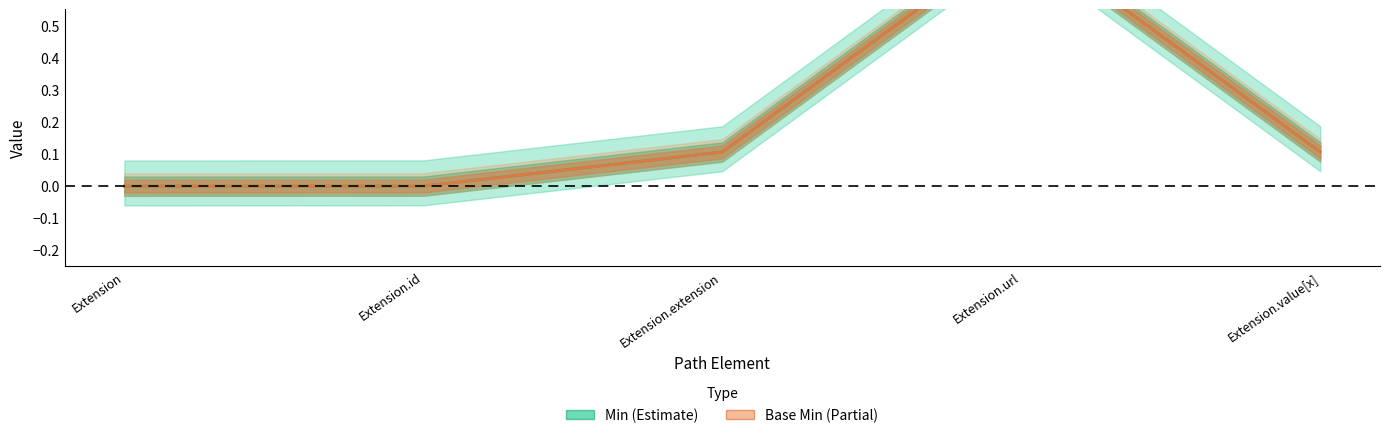

The value of Base Min (Partial) at Extension.extension is 0.0. True or false?

False